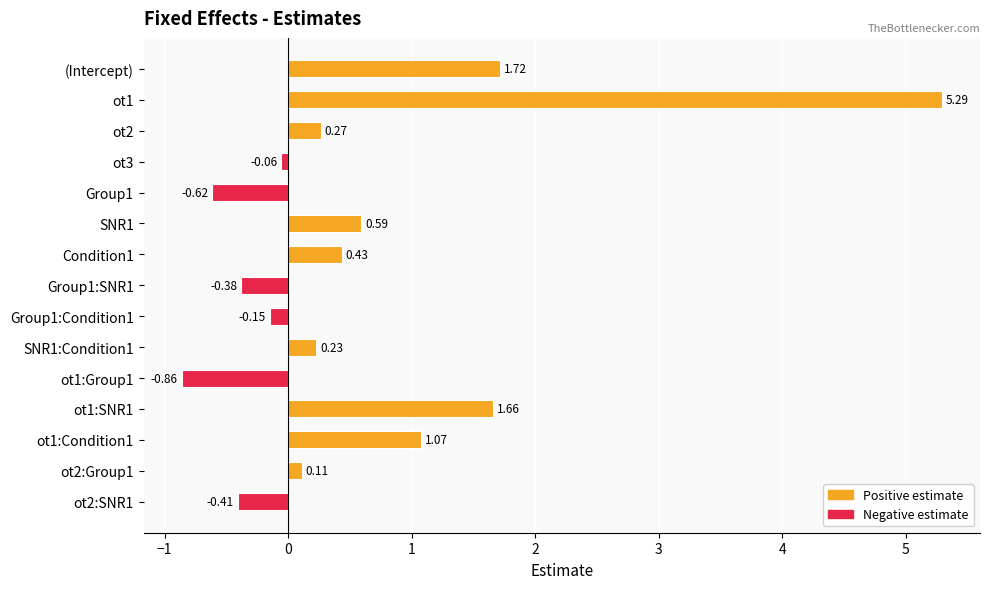

Which has a higher value, ot1:SNR1 or ot2?

ot1:SNR1